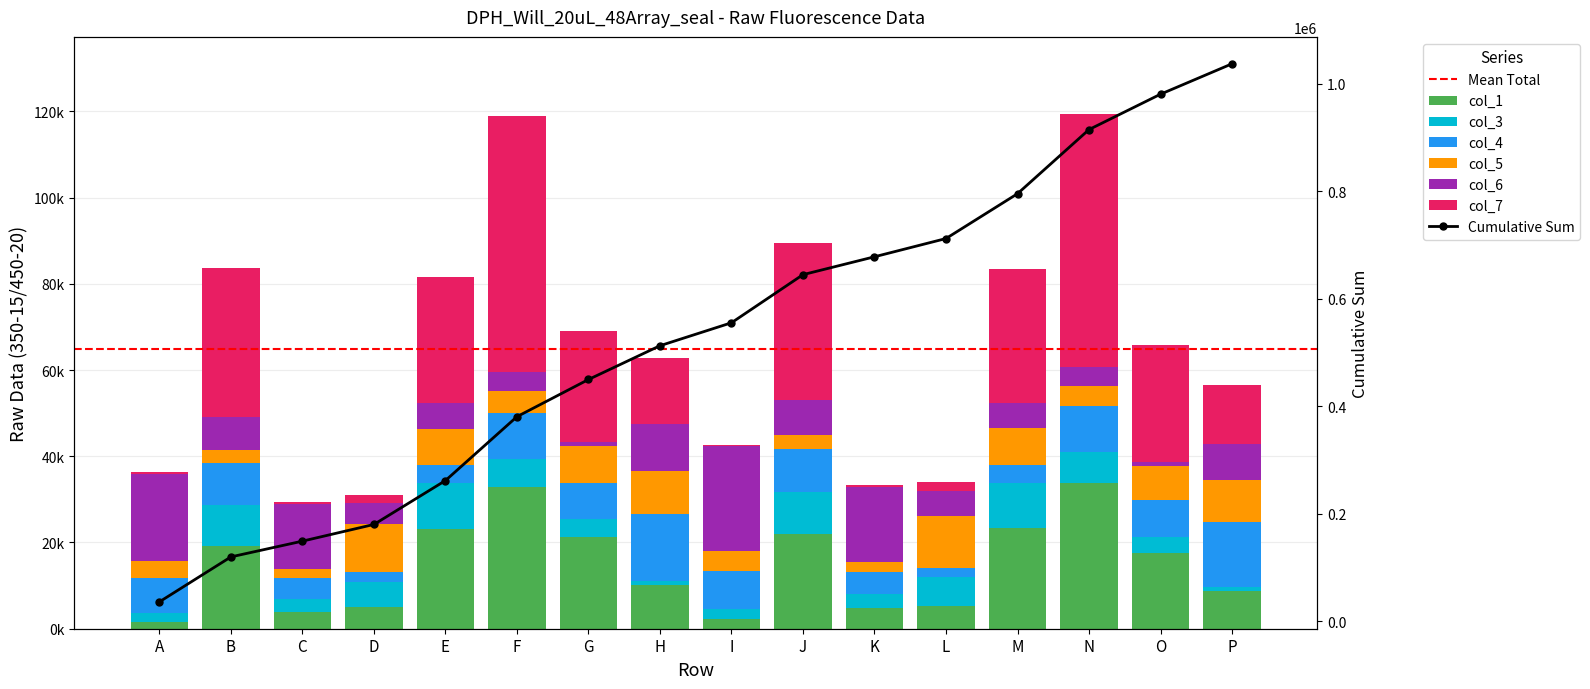

What is the total value across all series at N?

119374